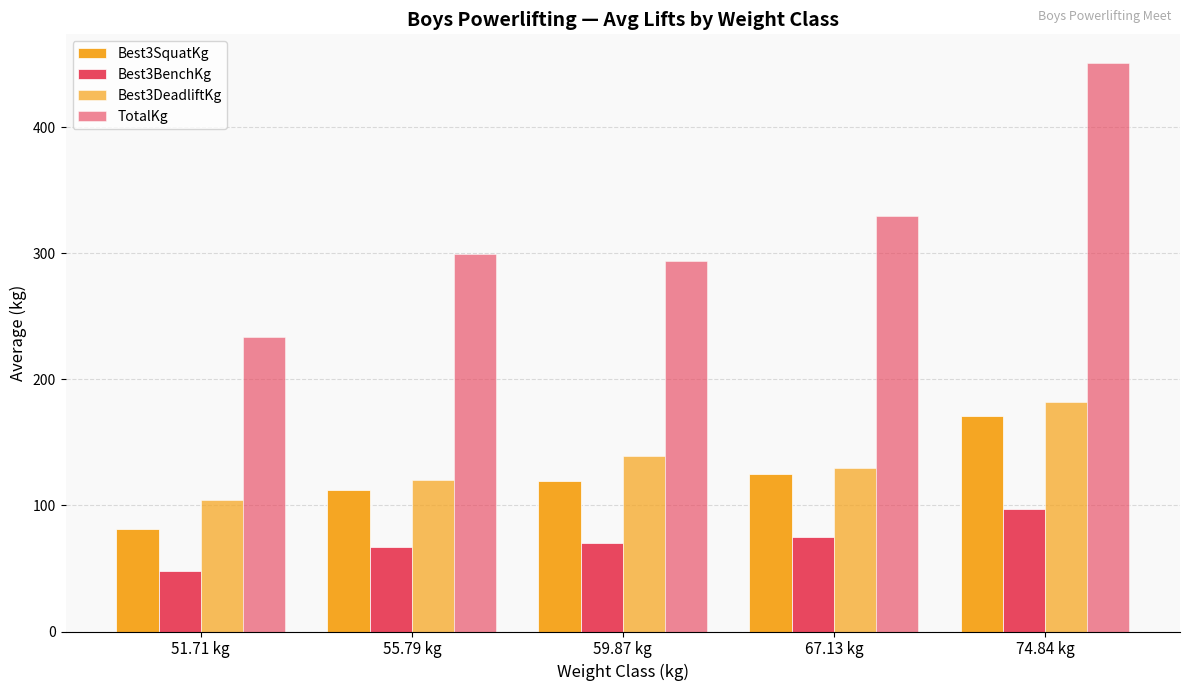

Is the value of Best3DeadliftKg at 55.79 kg greater than the value of Best3SquatKg at 55.79 kg?

Yes